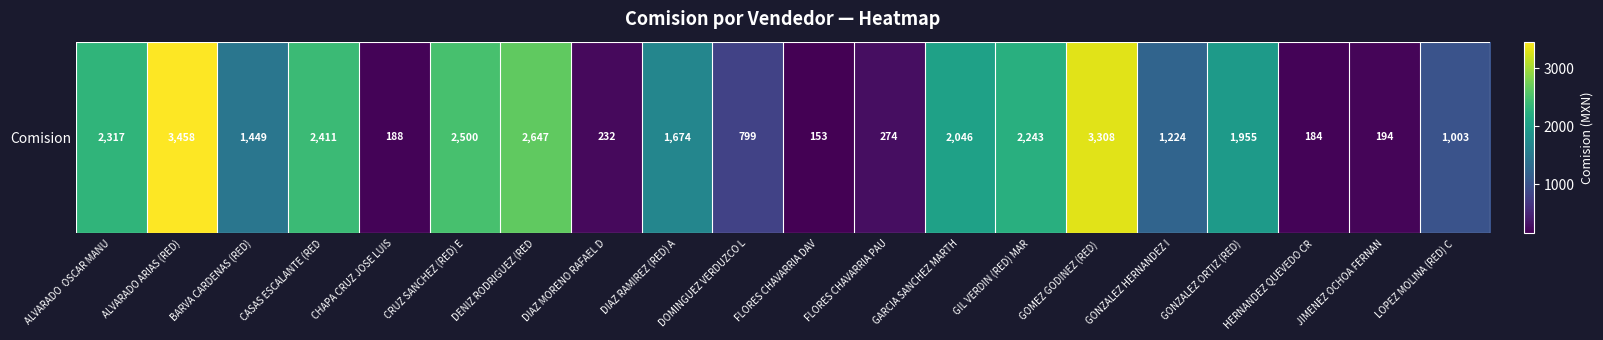

Count the number of data series in this chart.

1